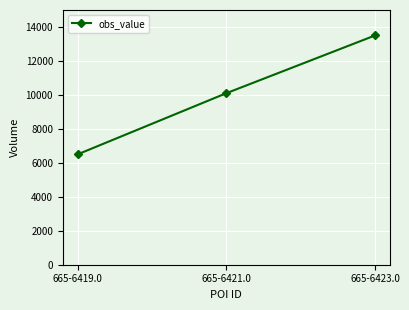

Reading left to right, what are all the values shown in this chart?

6500	10100	13500